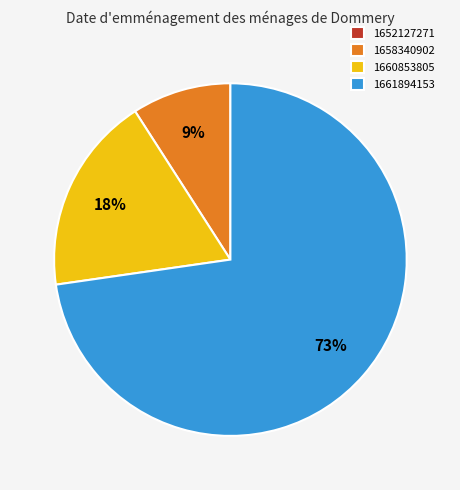

Is 1660853805 the majority of the pie?

No